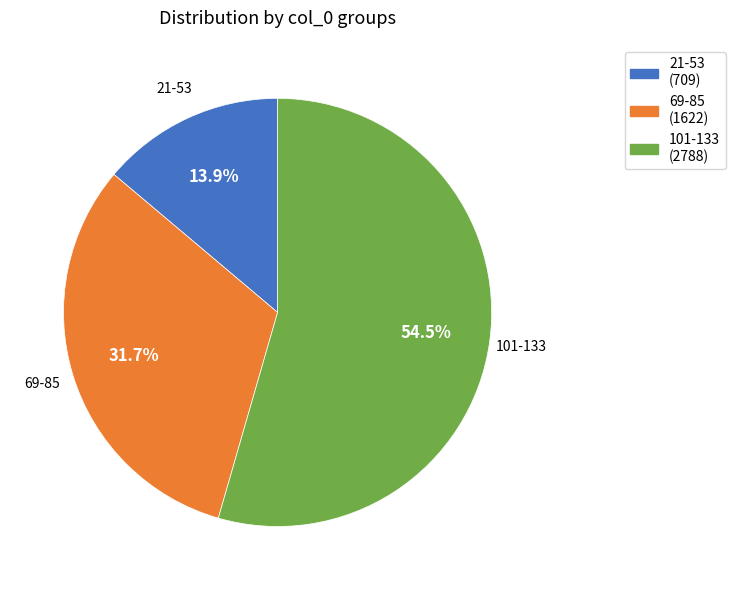

What portion of the pie excludes 69-85?

68.3%